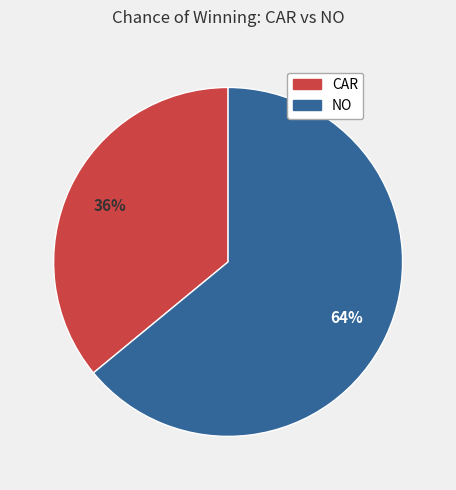

Does any single category account for the majority?

Yes